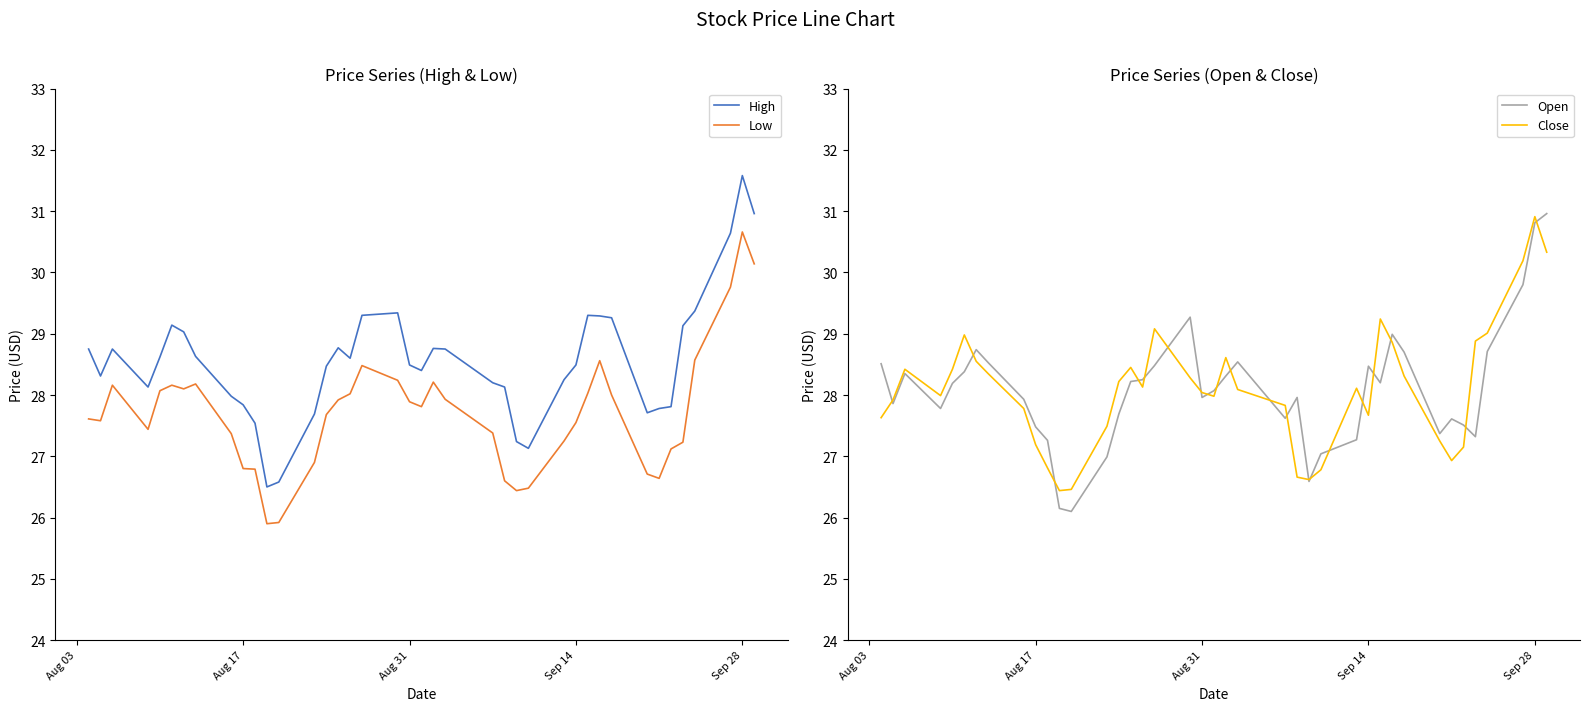

At how many categories does at least one series exceed 29?

12